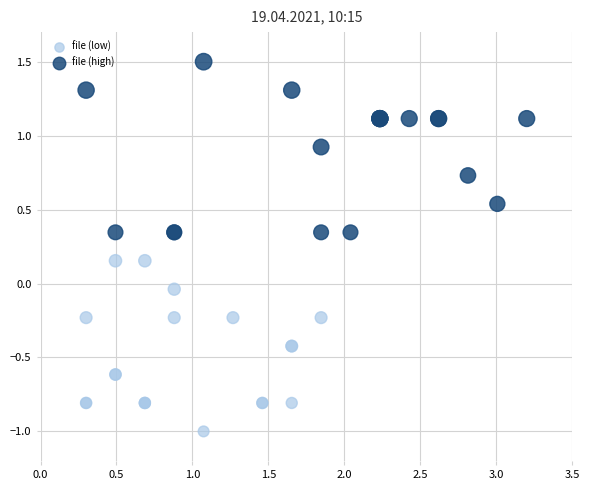

Which series contains the highest Y value?

file (high)